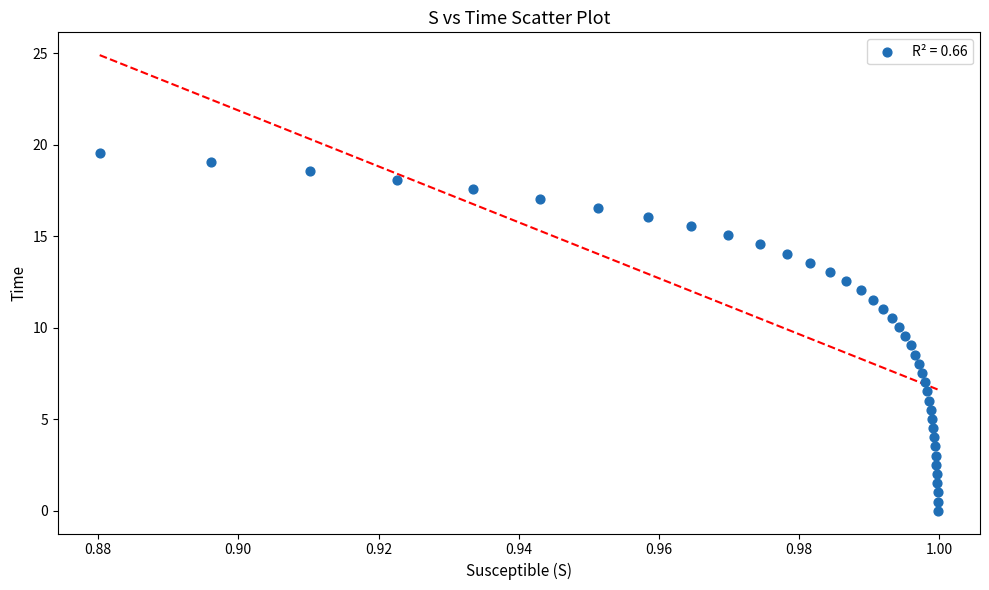

What is the range of Y values (max minus min)?

19.6